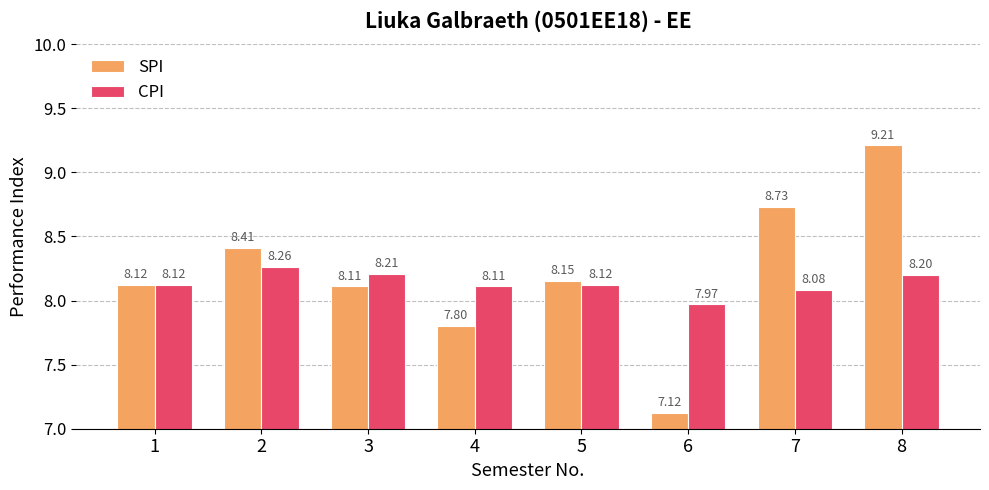

At 4, list the series in order from smallest to largest.

SPI, CPI